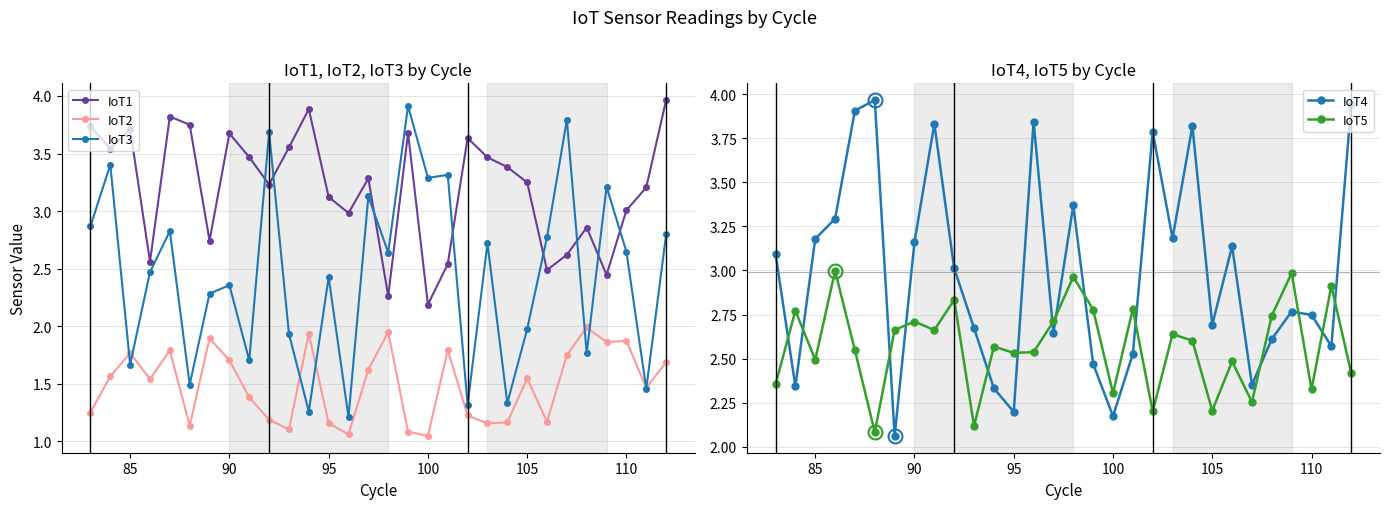

Reading right to left, list all the values displayed in this chart.

IoT1: 4.0	3.2	3.0	2.4	2.9	2.6	2.5	3.2	3.4	3.5	3.6	2.5	2.2	3.7	2.3	3.3	3.0	3.1	3.9	3.6	3.2	3.5	3.7	2.7	3.7	3.8	2.6	3.7	3.5	3.7
IoT2: 1.7	1.5	1.9	1.9	2.0	1.7	1.2	1.5	1.2	1.2	1.2	1.8	1.0	1.1	1.9	1.6	1.1	1.2	1.9	1.1	1.2	1.4	1.7	1.9	1.1	1.8	1.5	1.8	1.6	1.2
IoT3: 2.8	1.5	2.6	3.2	1.8	3.8	2.8	2.0	1.3	2.7	1.3	3.3	3.3	3.9	2.6	3.1	1.2	2.4	1.3	1.9	3.7	1.7	2.4	2.3	1.5	2.8	2.5	1.7	3.4	2.9
IoT4: 3.9	2.6	2.7	2.8	2.6	2.4	3.1	2.7	3.8	3.2	3.8	2.5	2.2	2.5	3.4	2.6	3.8	2.2	2.3	2.7	3.0	3.8	3.2	2.1	4.0	3.9	3.3	3.2	2.3	3.1
IoT5: 2.4	2.9	2.3	3.0	2.7	2.3	2.5	2.2	2.6	2.6	2.2	2.8	2.3	2.8	3.0	2.7	2.5	2.5	2.6	2.1	2.8	2.7	2.7	2.7	2.1	2.5	3.0	2.5	2.8	2.4